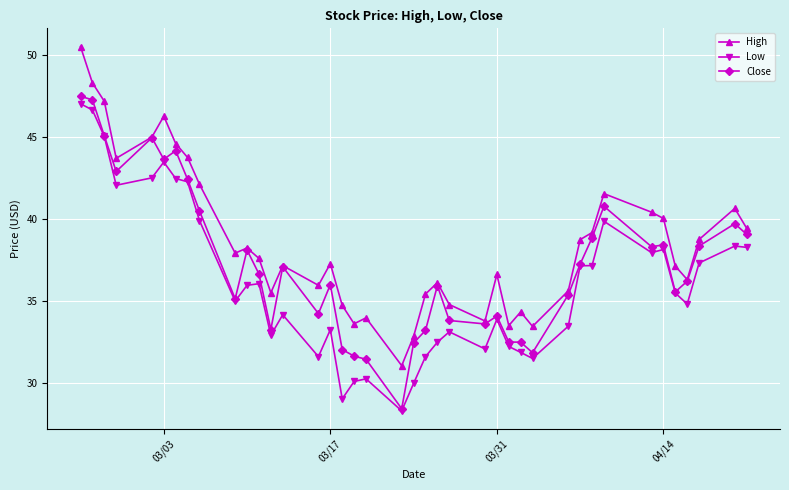

What is the lowest value of the Low series?

28.3